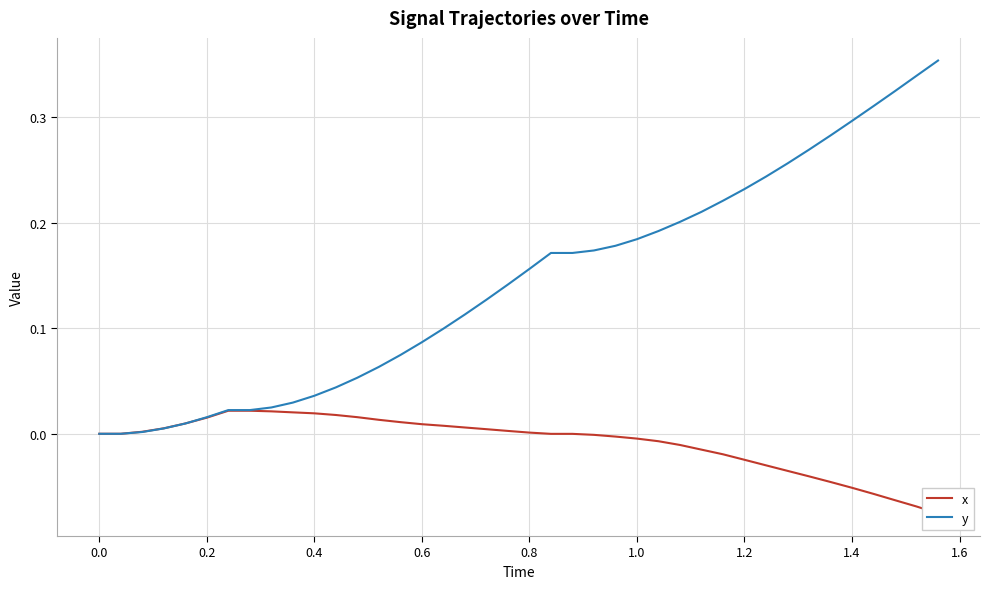

Rank the series by their maximum value, from lowest to highest.

x, y